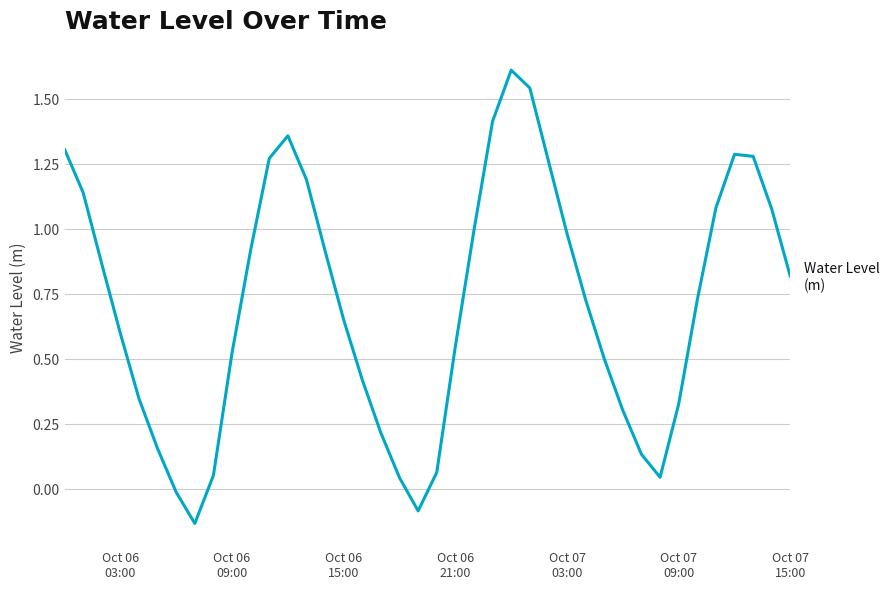

What is the maximum value shown in the chart?

1.6